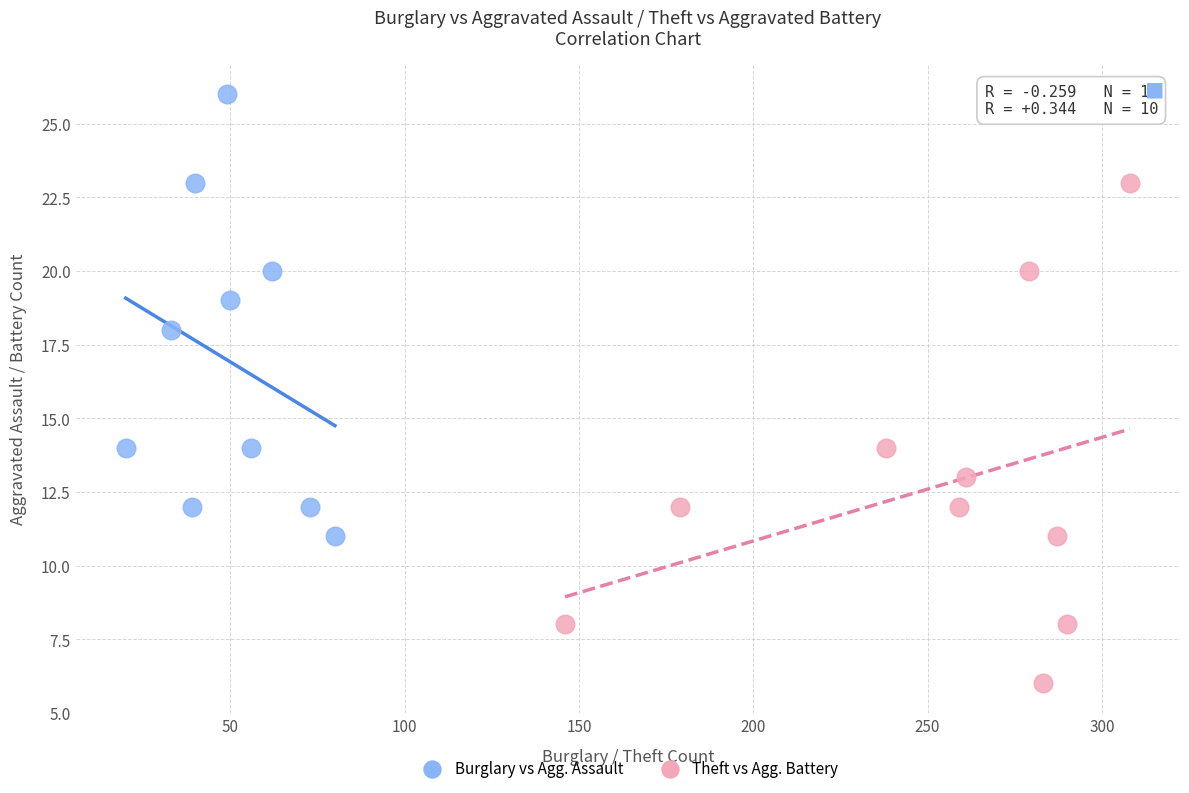

Which series has the widest spread of Y values?

Theft vs Agg. Battery